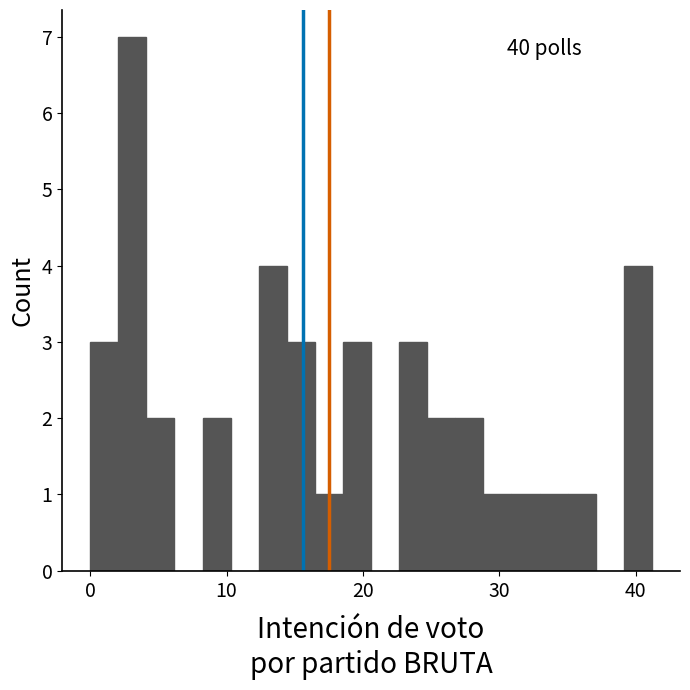

Around what value on the x-axis is the tallest bar? Give the approximate position of its centre, as read against the axis.

3